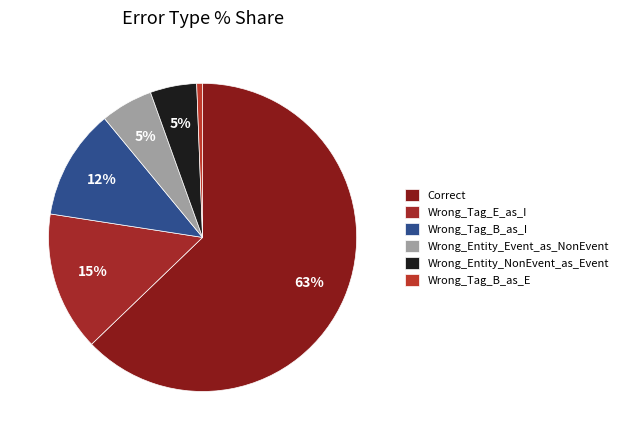

What percentage is the Wrong_Tag_E_as_I slice, to the nearest percent?

15%